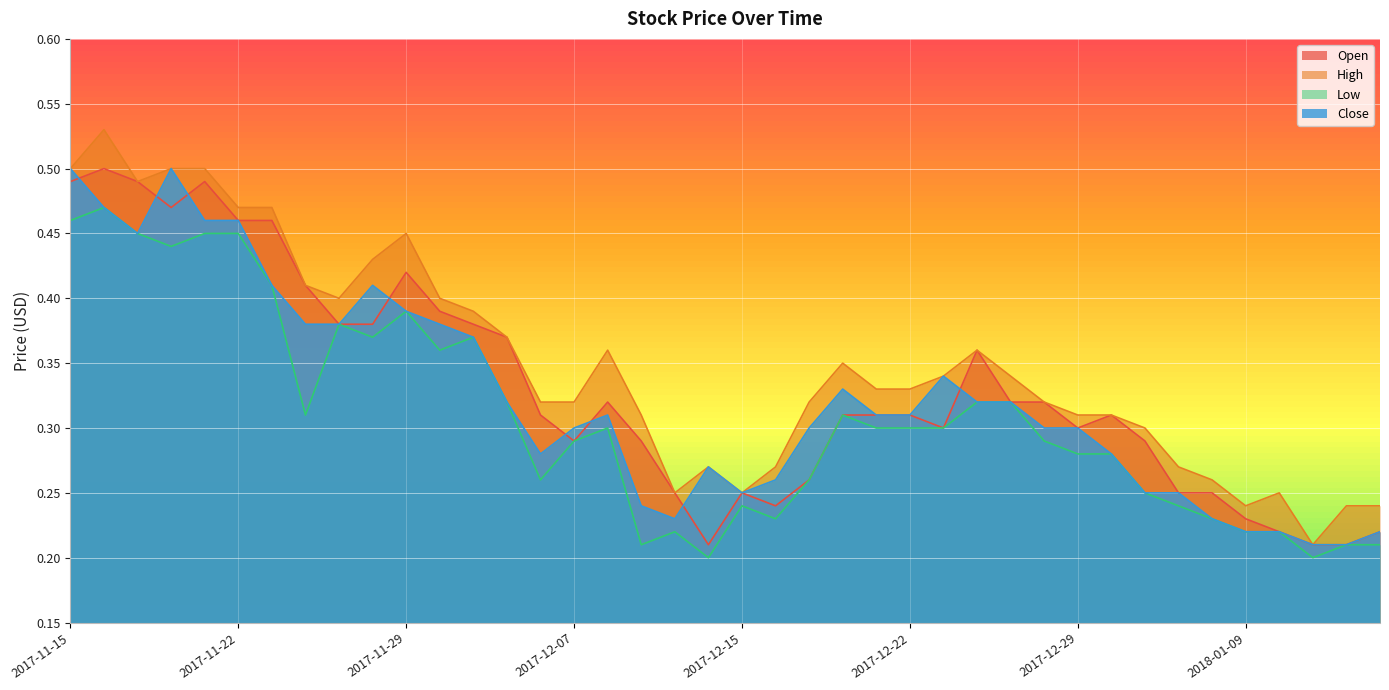

Which category has the lowest value in the Close series?

2018-01-11